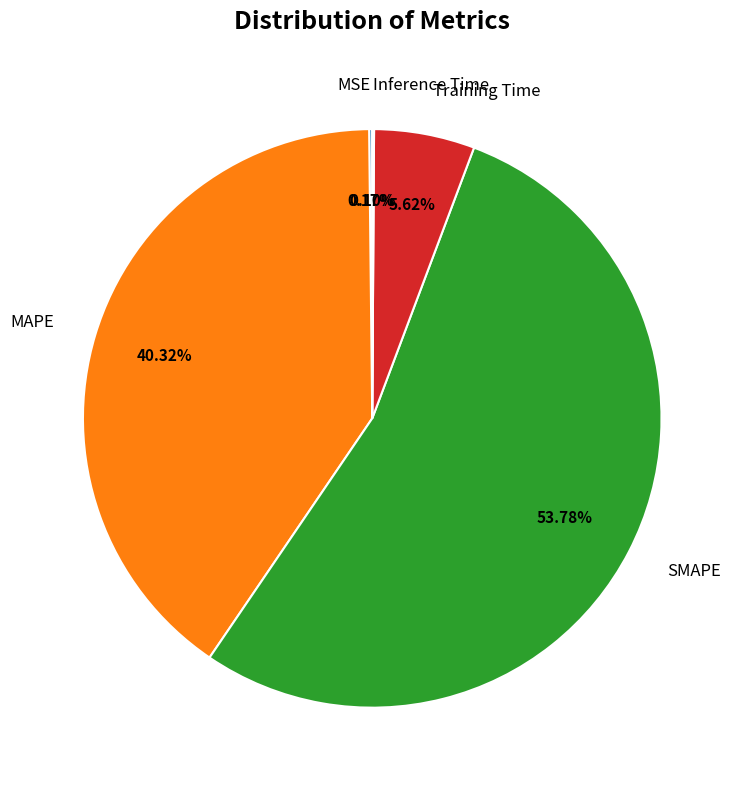

What portion of the pie excludes MAPE?

59.7%